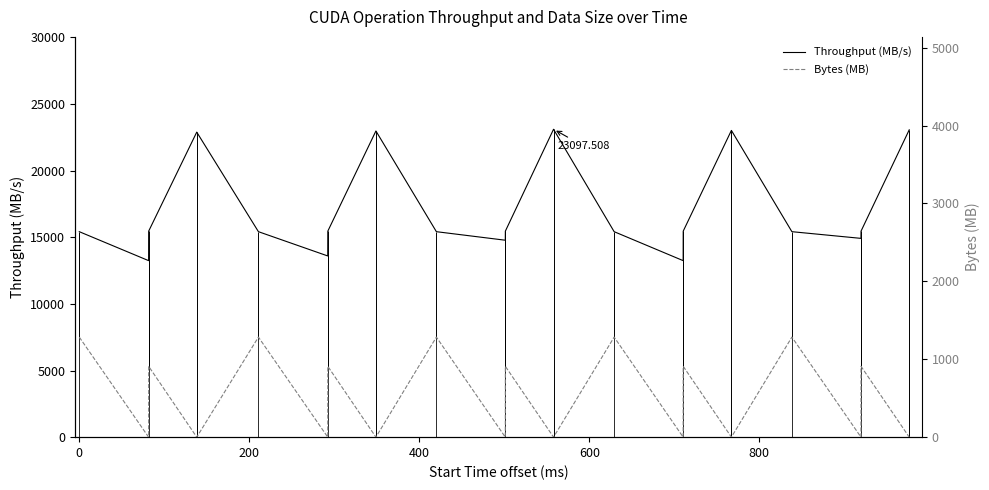

Rank the series by their average value, from lowest to highest.

Bytes (MB), Throughput (MB/s)